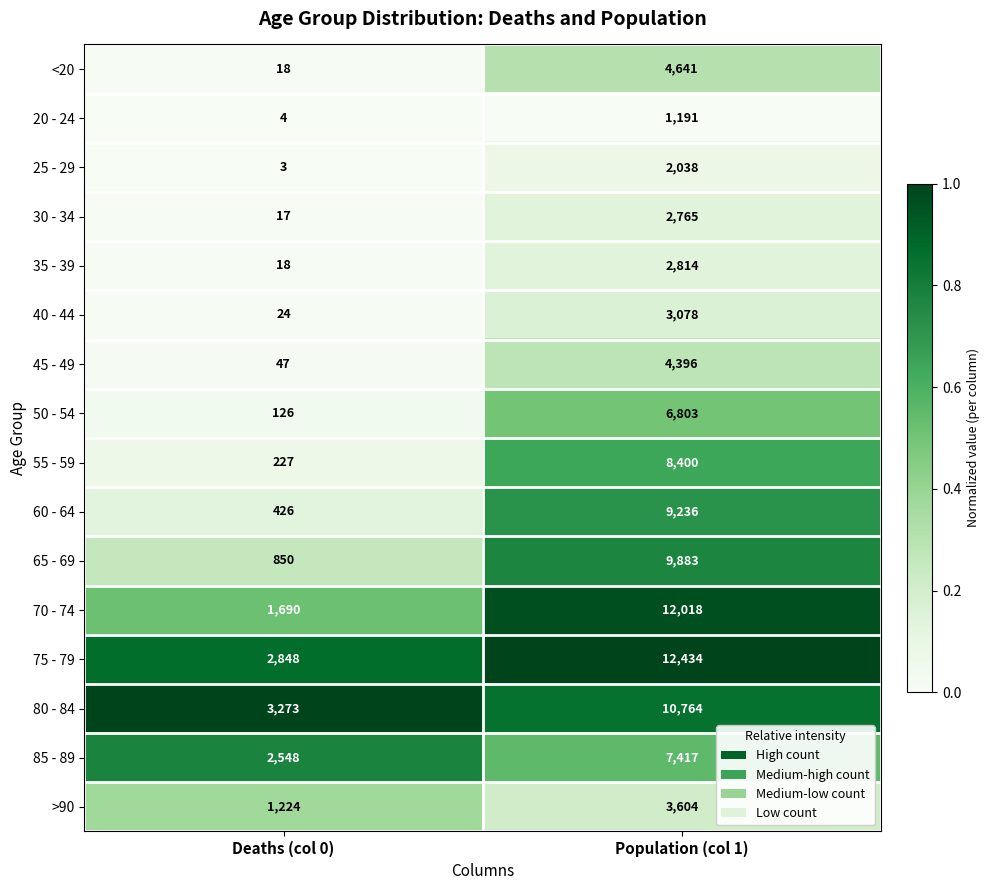

Which series has the widest spread of values?

70 - 74